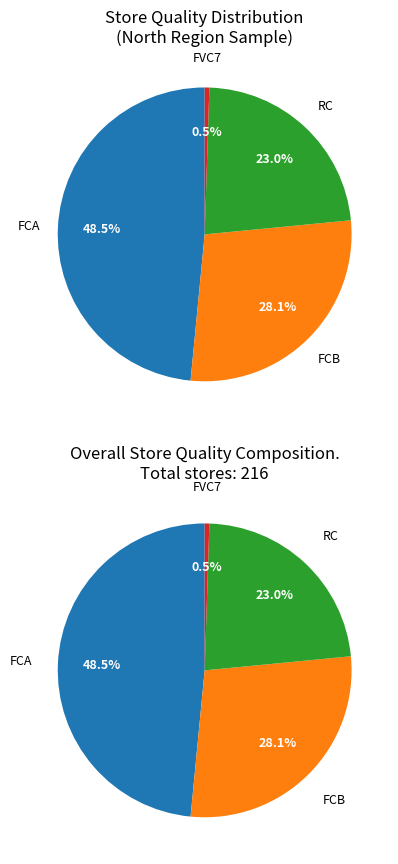

Does FCB account for over 50% of the chart?

No